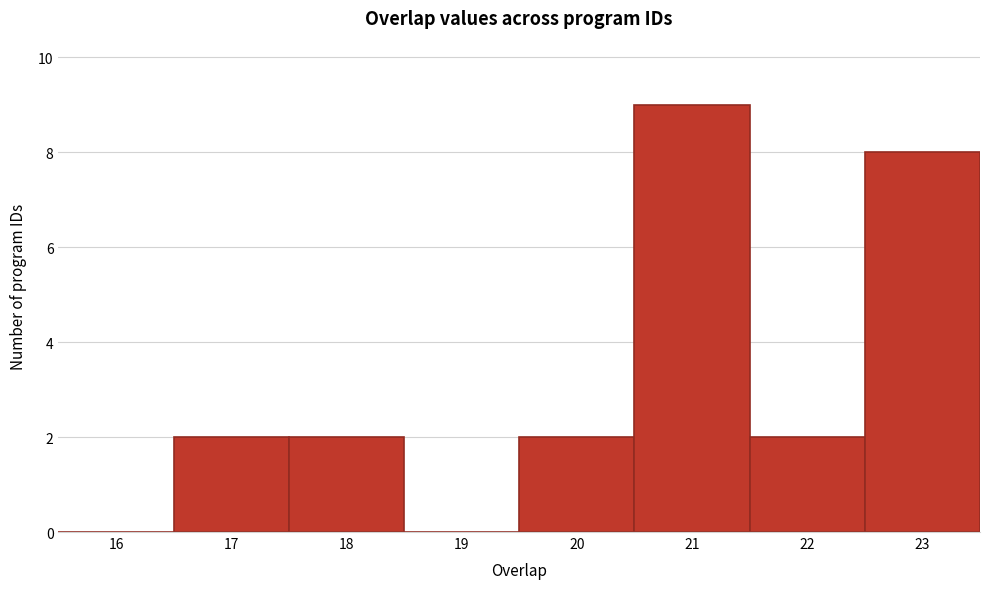

How tall is the bar that spans 16.5 to 17.5 on the x-axis? The values are not printed on the chart, so give them approximately, as read against the axis.

2